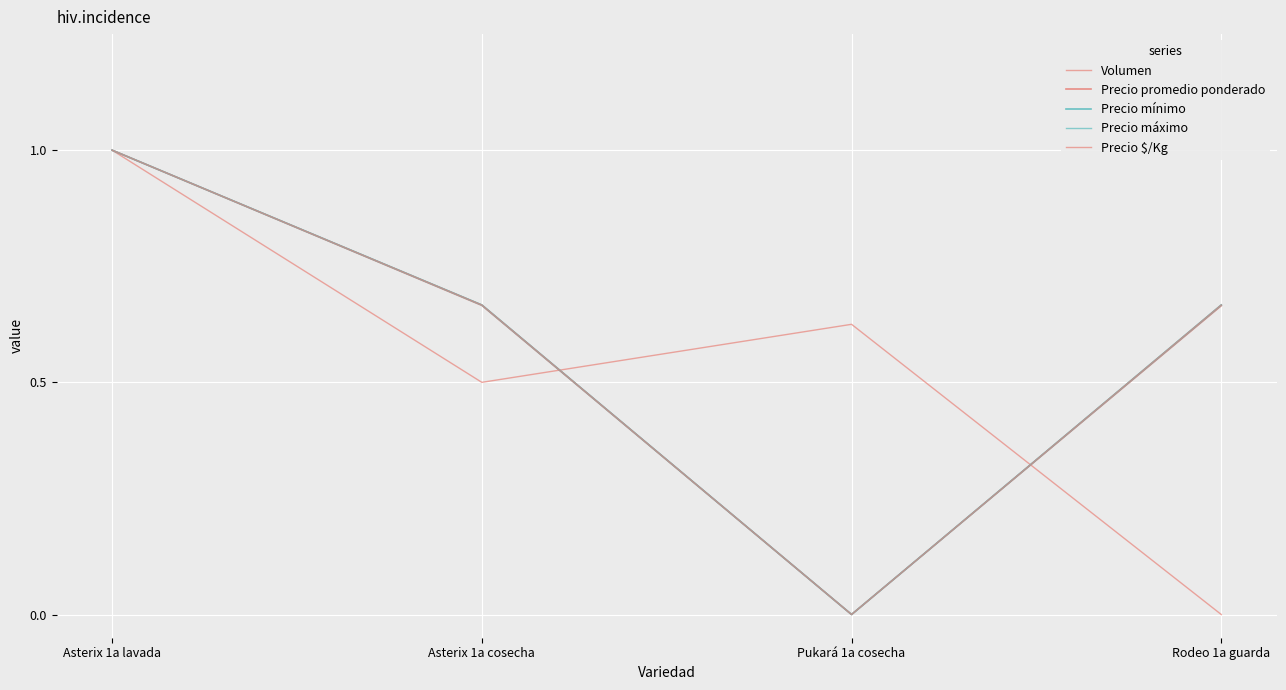

How many lines are shown in the chart?

5